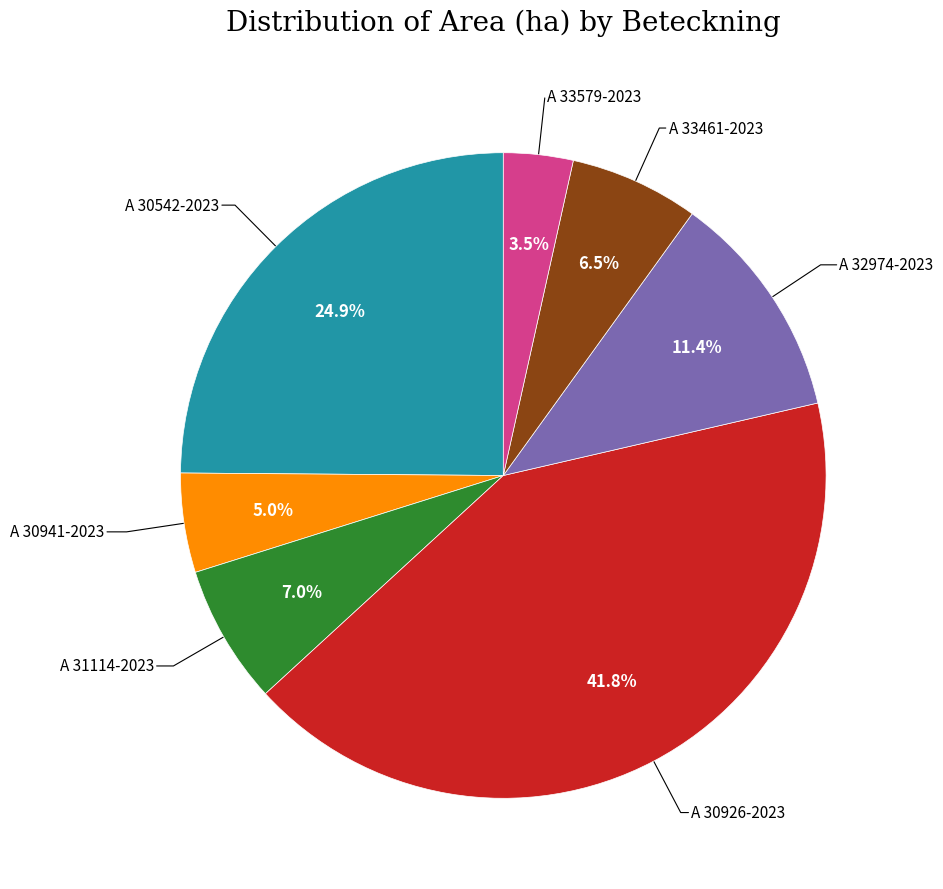

Is there a majority slice in this chart?

No